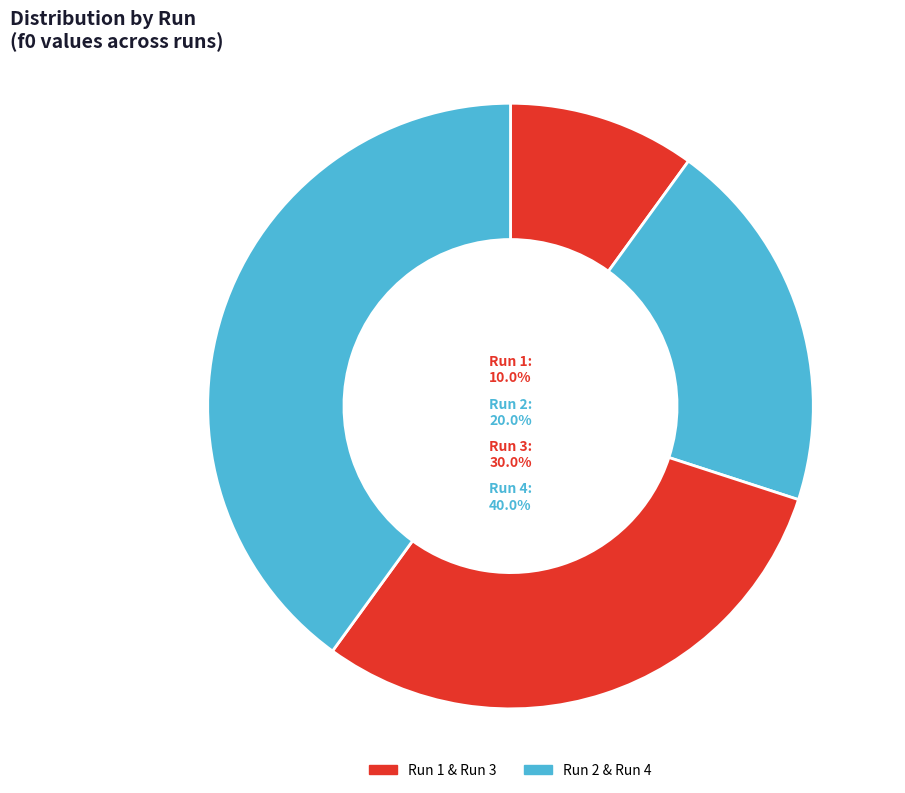

To the nearest percent, what is the average slice percentage?

25%